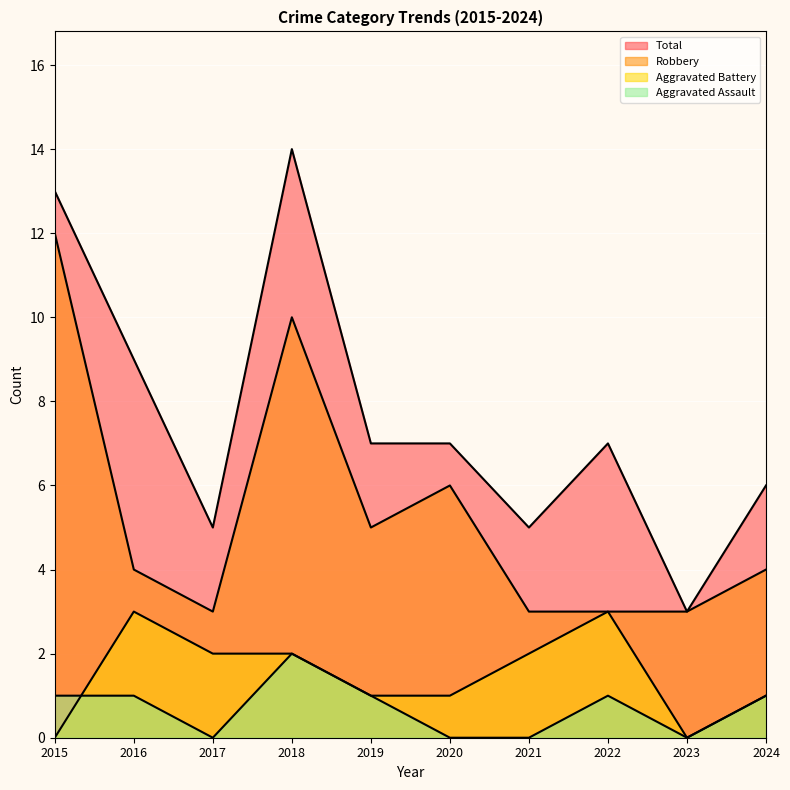

What is the highest value of the Aggravated Battery series?

3